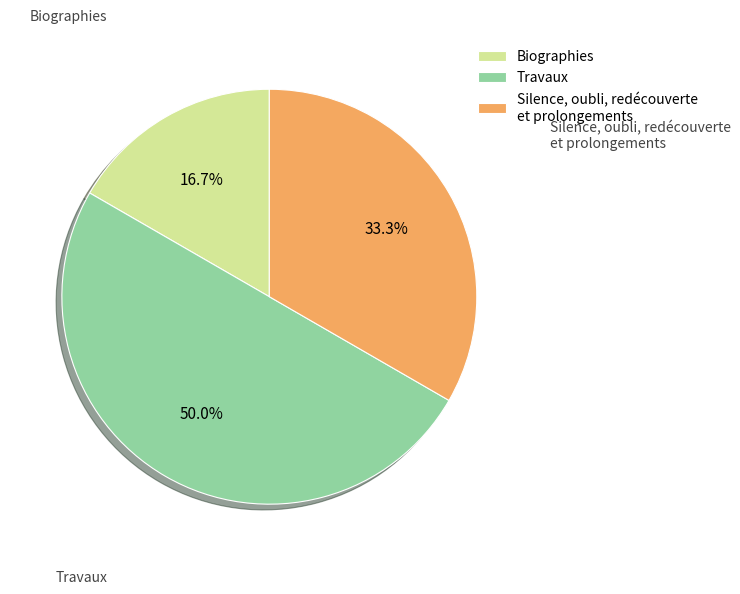

True or false: Biographies accounts for 29% of the total.

False